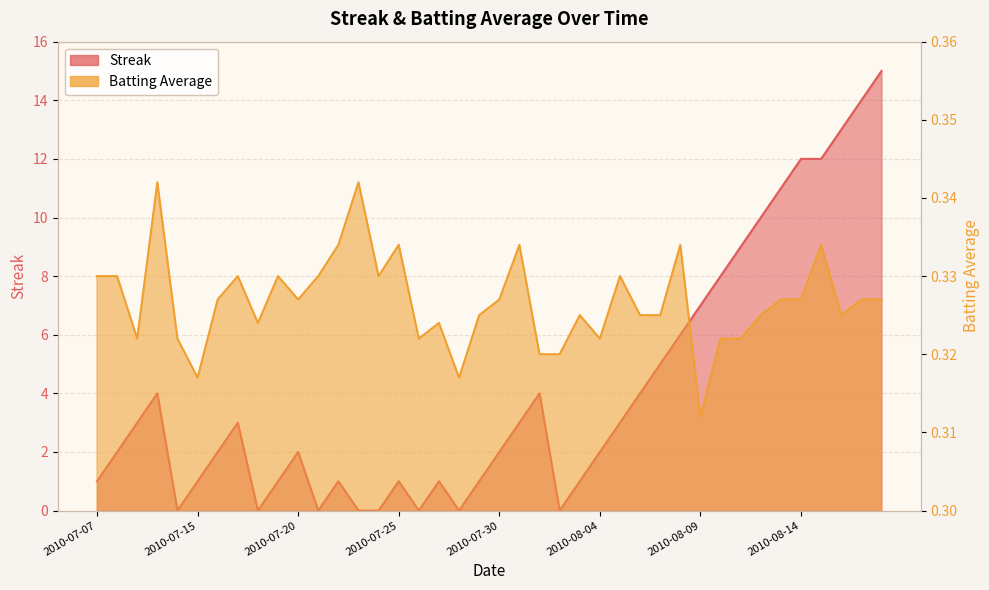

What is the sum of the Batting Average1 values at 2010-08-05 and 2010-08-11?

0.7